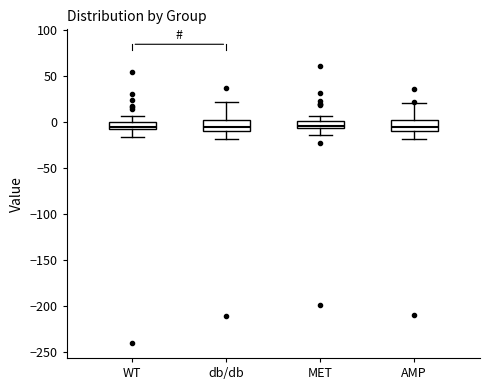

Where does the lower whisker of the box for WT end on the y-axis? The values are not printed on the chart, so give them approximately, as read against the axis.

-15